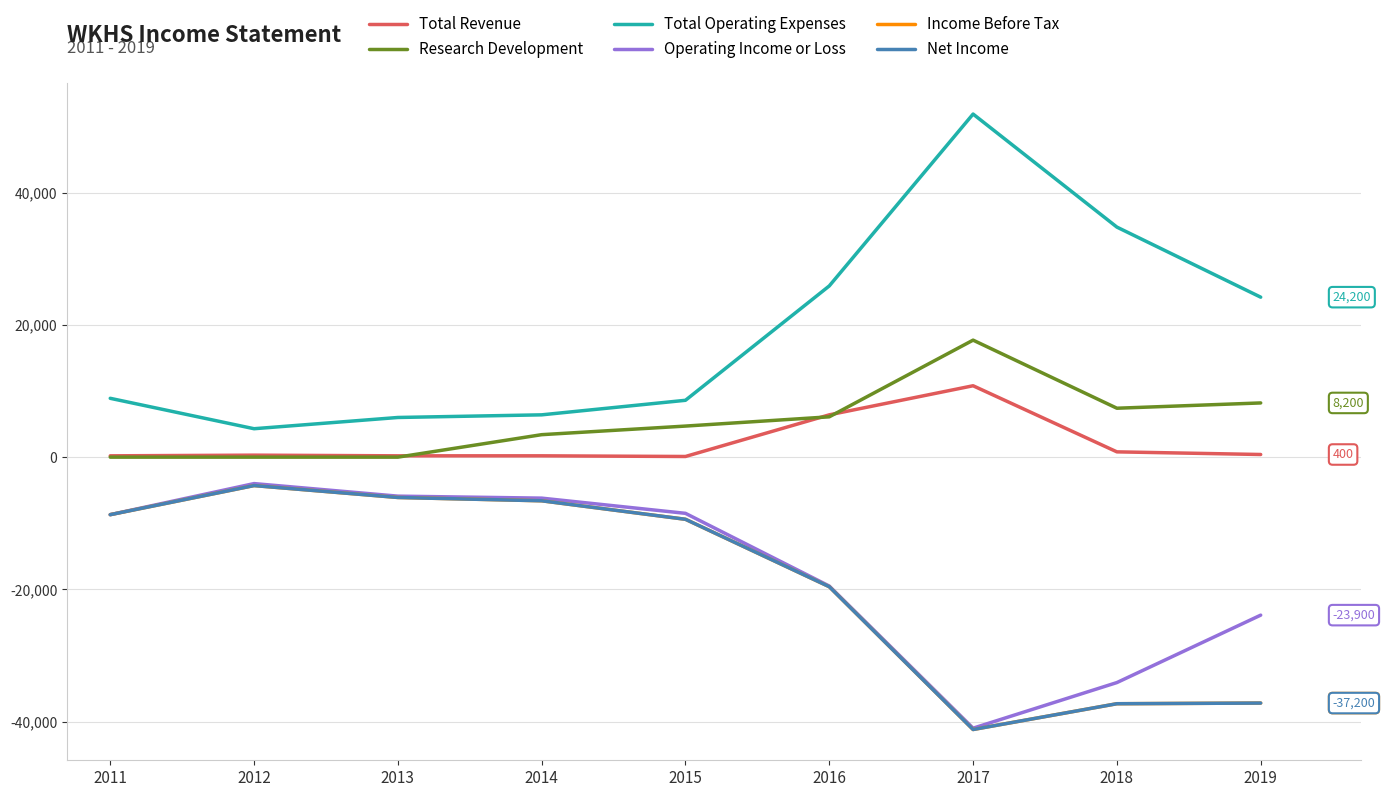

Is the value of Net Income at 2018 greater than the value of Total Revenue at 2014?

No